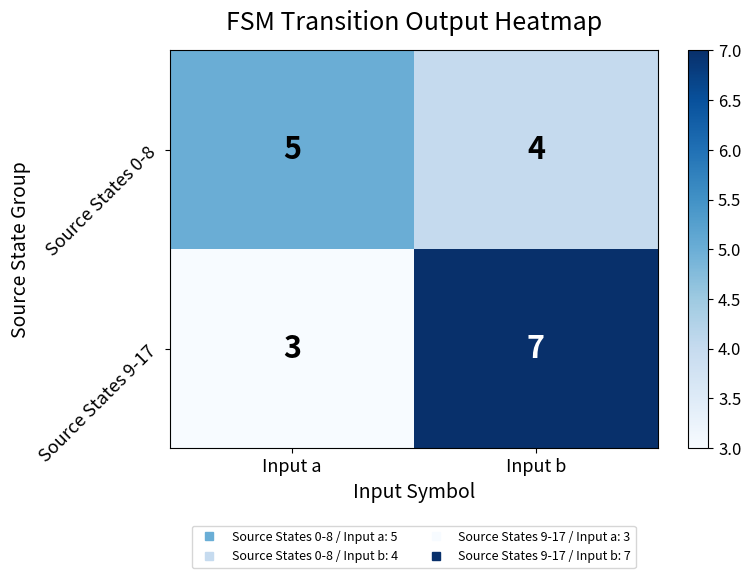

How many categories are shown in the chart?

2